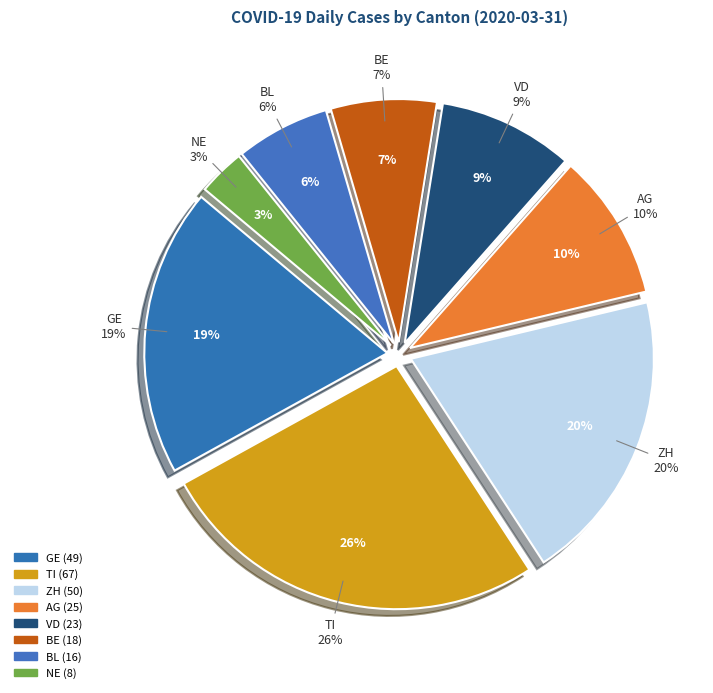

Combined, do AG and ZG account for over 50%?

No